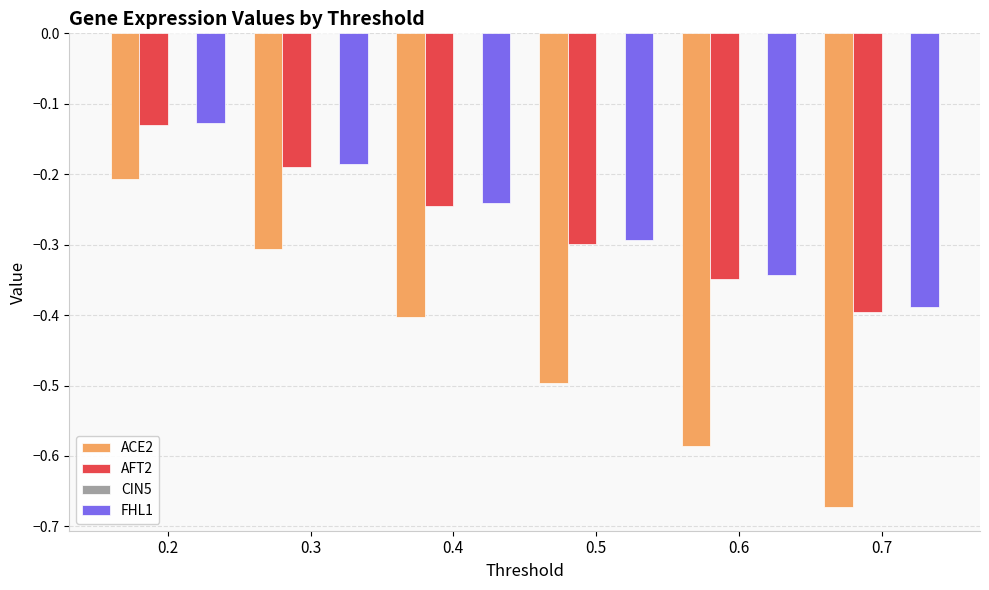

What is the difference between the ACE2 values at 0.3 and 0.7?

0.4